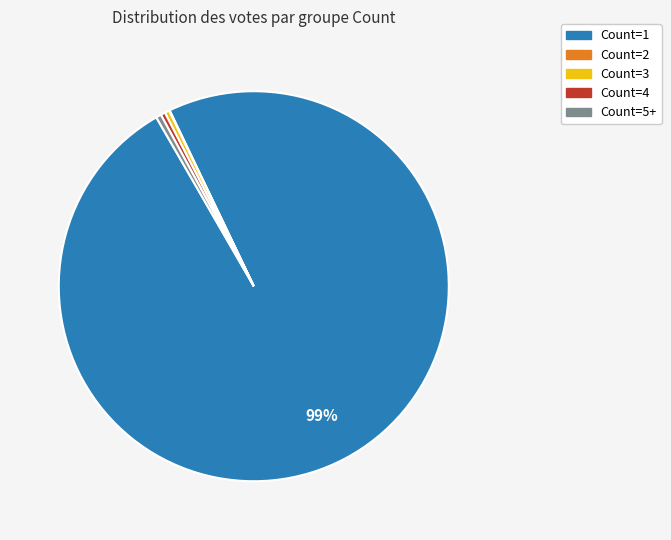

Which has a higher value, Count=5+ or Count=1?

Count=1